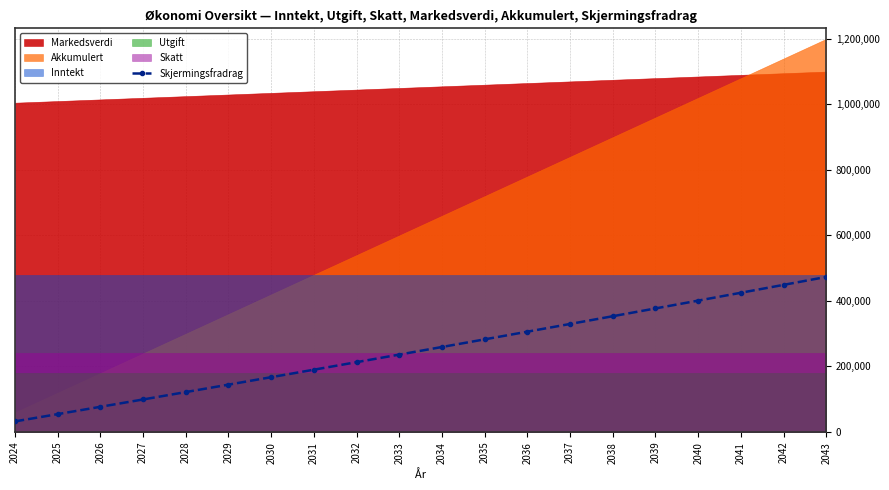

Reading right to left, list all the values displayed in this chart.

2043=473150	2042=448950	2041=424860	2040=400880	2039=377010	2038=353250	2037=329600	2036=306060	2035=282630	2034=259310	2033=236100	2032=213000	2031=190010	2030=167130	2029=144360	2028=121700	2027=99150	2026=76710	2025=54380	2024=32160